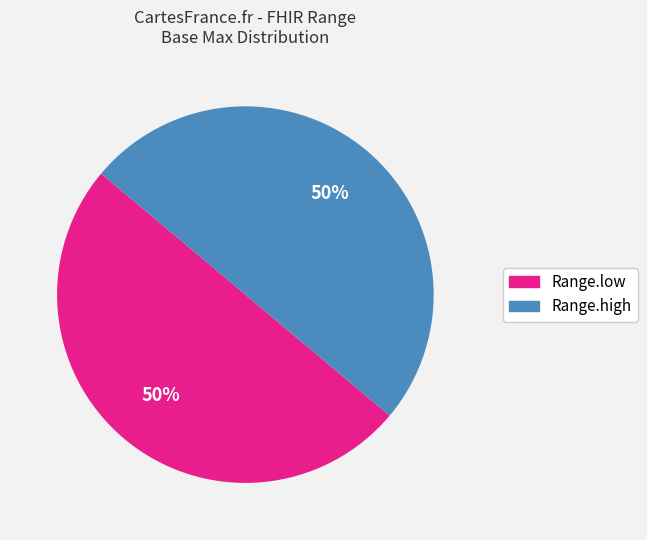

Combined, do Range.low and Range.high account for over 50%?

Yes